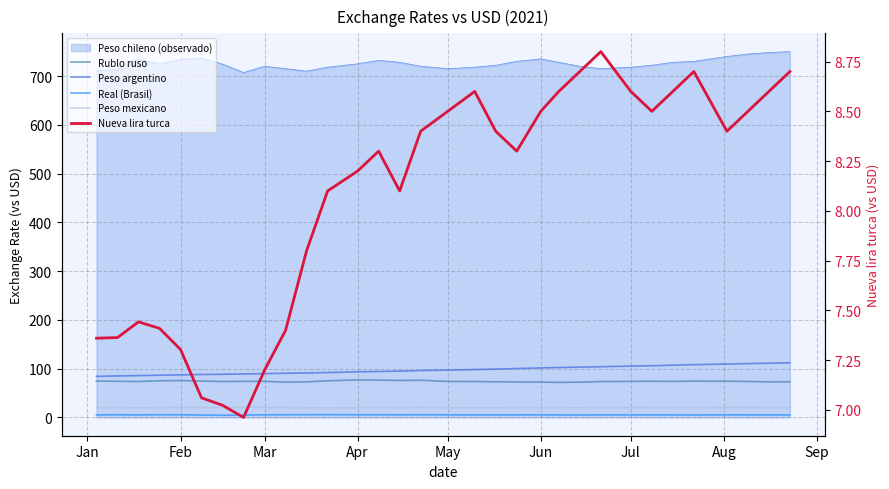

What is the sum of the Rublo ruso values at Apr and Jan?

149.7